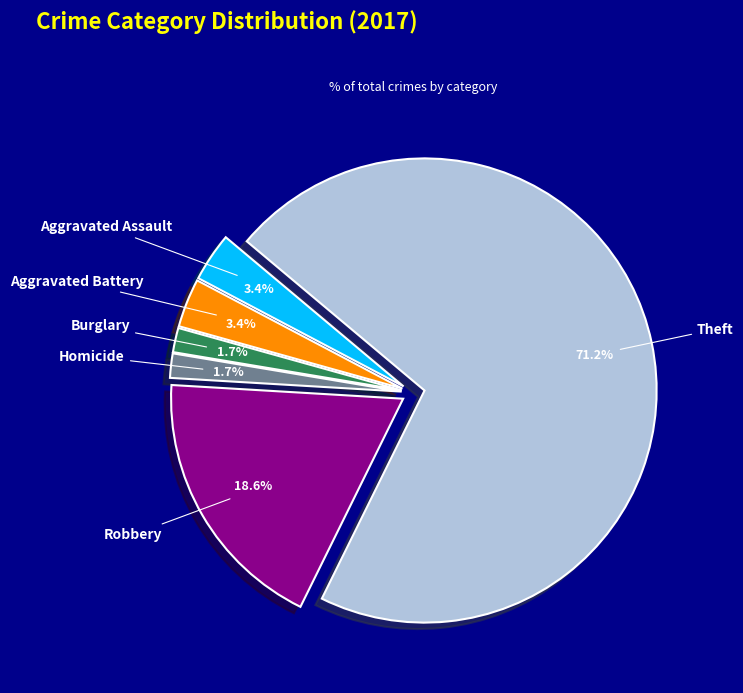

Which slice is the largest?

Theft